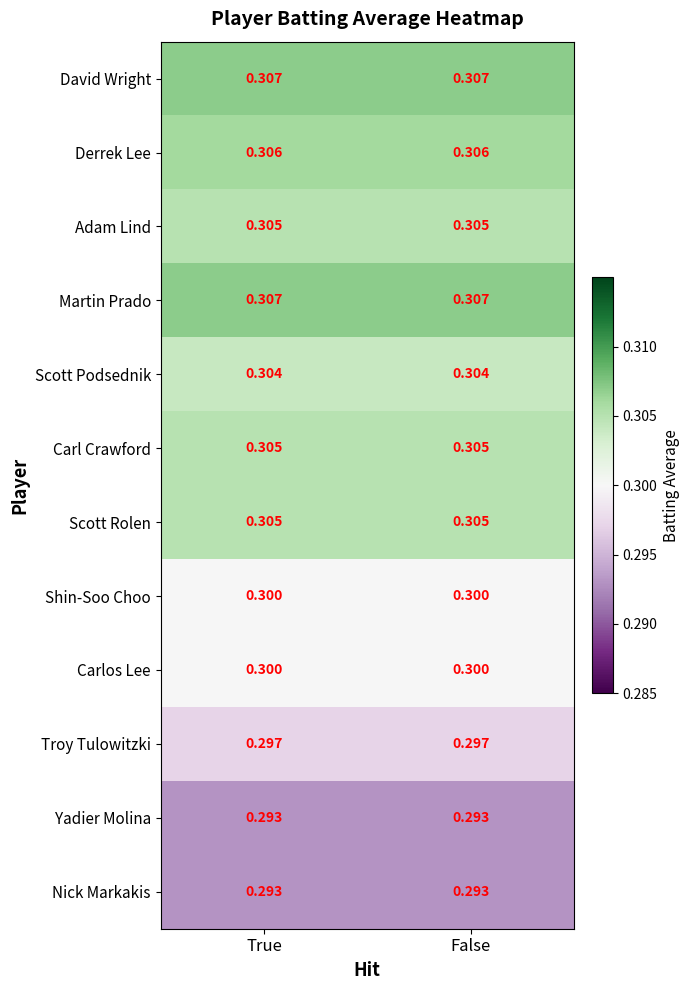

How many series are shown in this chart?

12